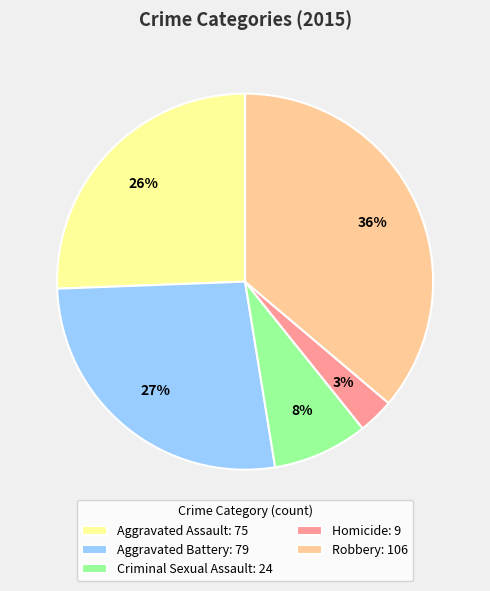

The Robbery slice represents 51% of the pie. True or false?

False